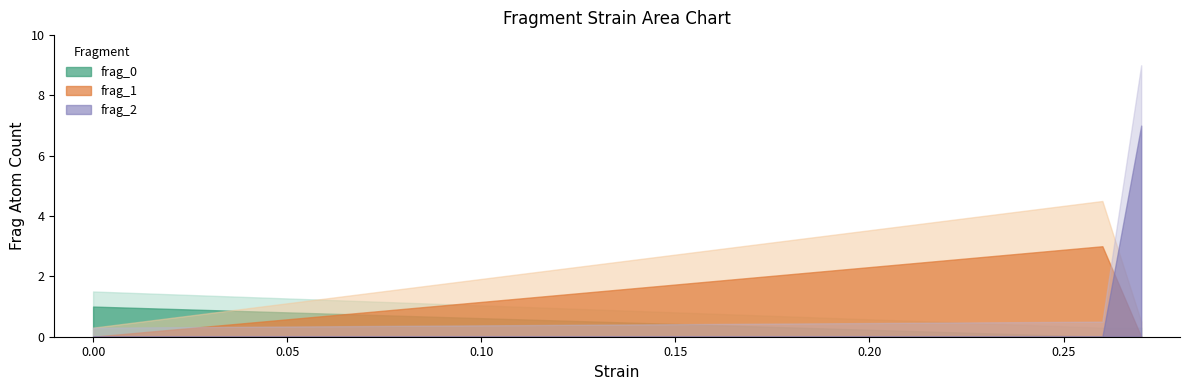

At how many categories does at least one series exceed 0?

3